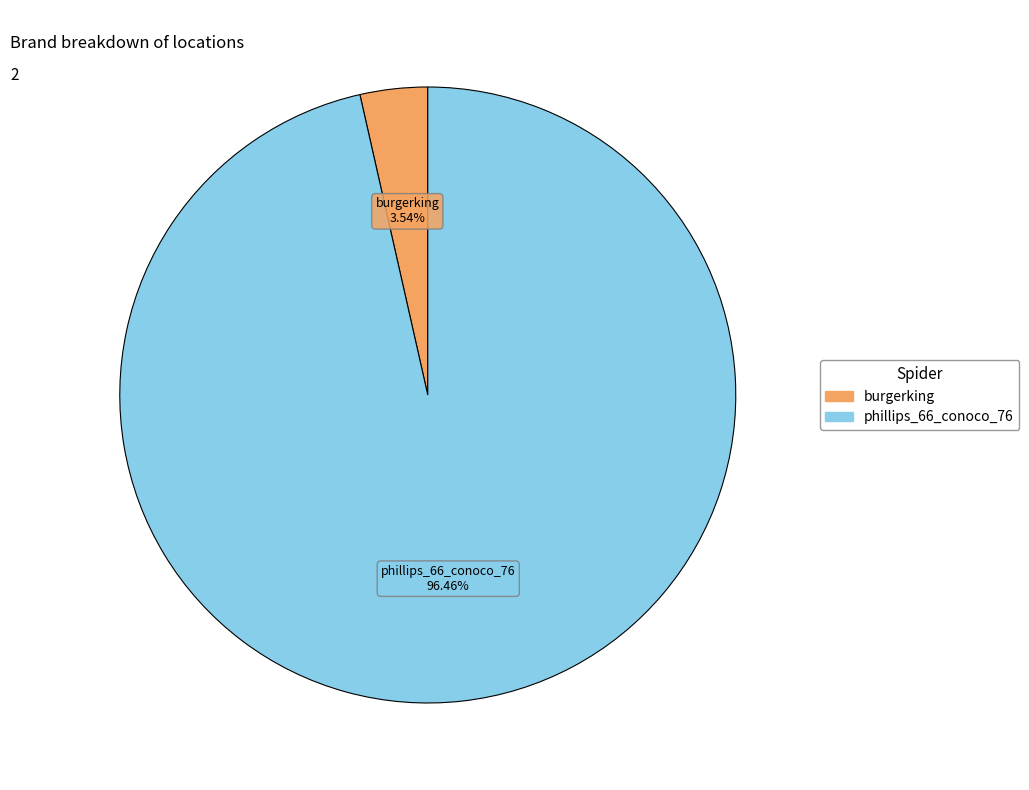

How many segments does this pie chart have?

2